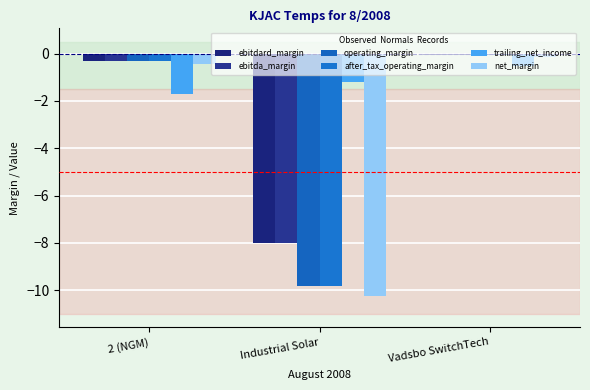

Which category has the lowest value across all series?

Industrial Solar